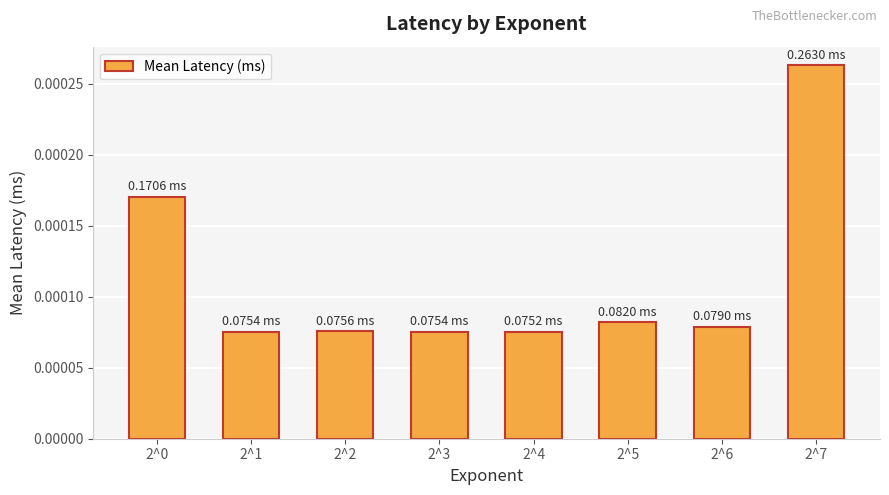

Between 2^7 and 2^0, which is larger?

2^7